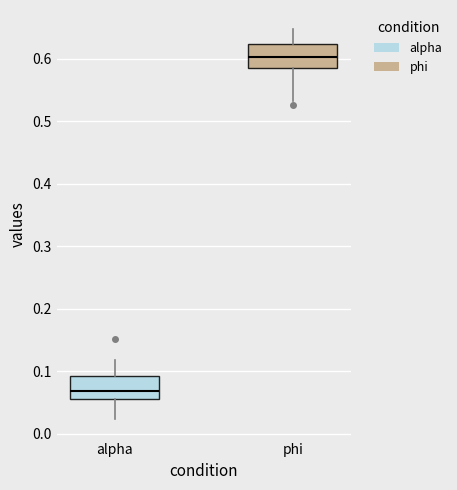

Where is the lower edge of the box for phi on the y-axis? The values are not printed on the chart, so give them approximately, as read against the axis.

0.58